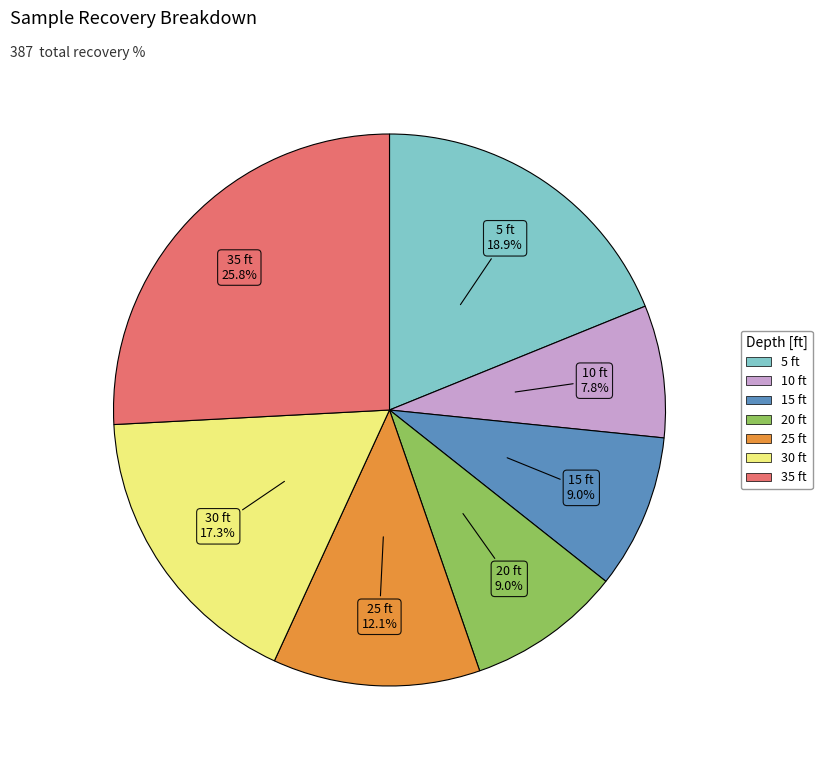

Which category has the biggest portion of the pie?

35